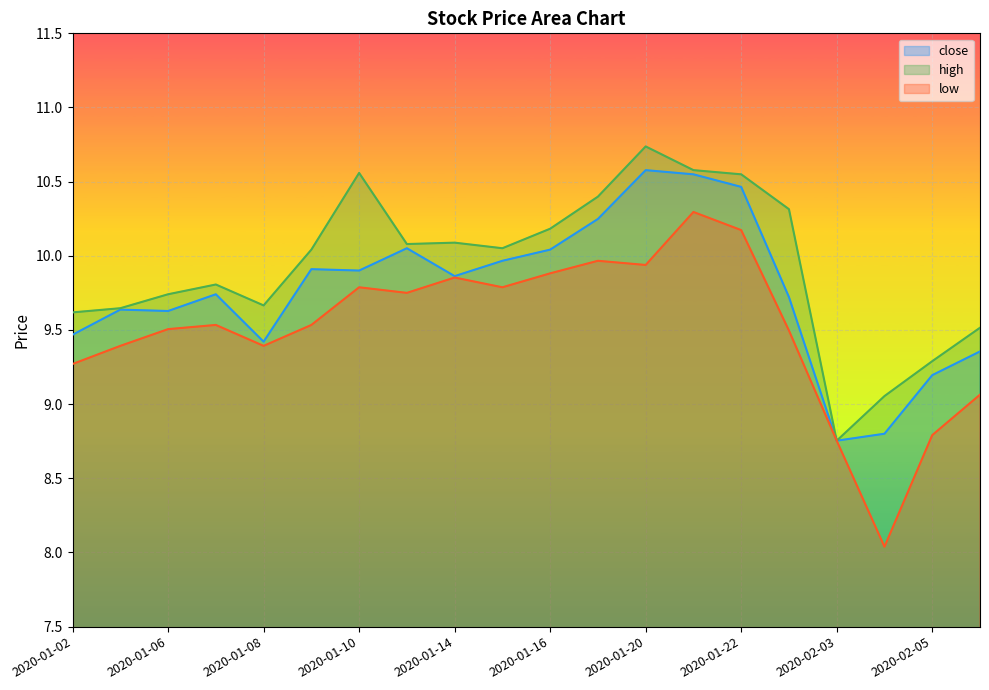

At which label is close closest to 9?

2020-02-05